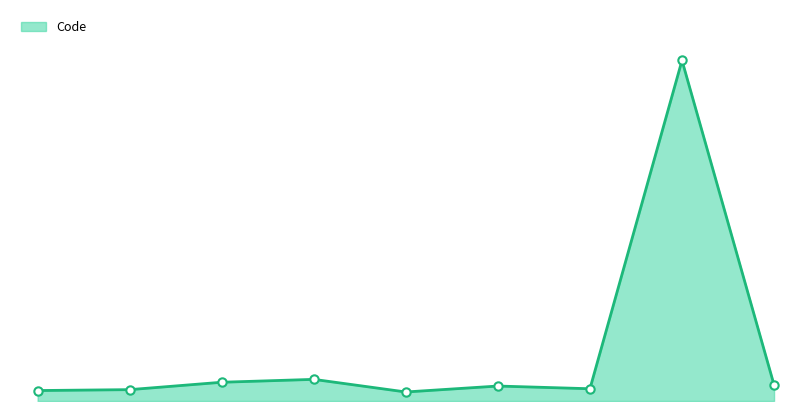

Is this an area chart (filled region under the line)?

Yes